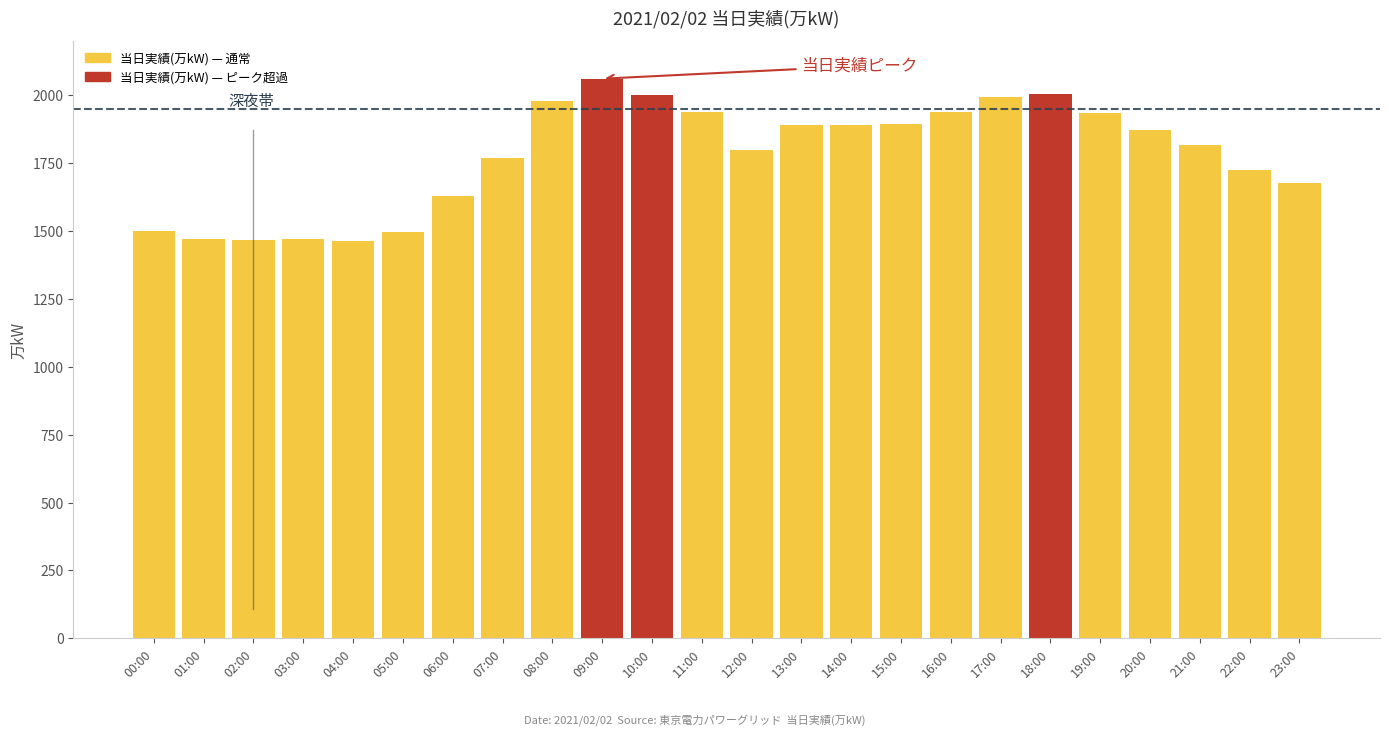

What is the label of the 14th bar from the left?

13:00